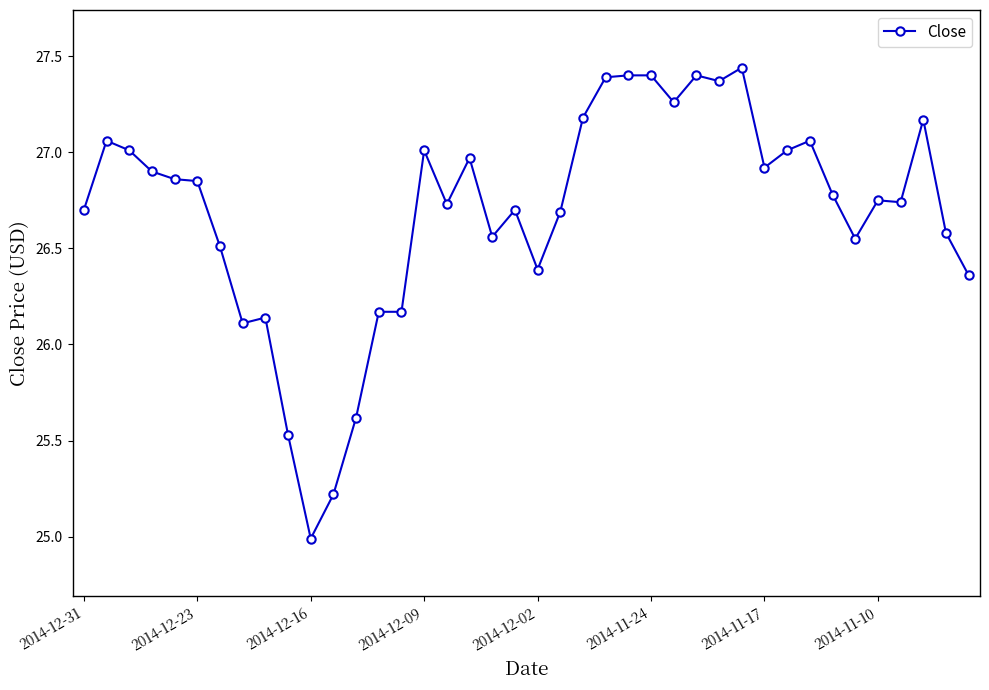

What is the sum of all values?

1067.7